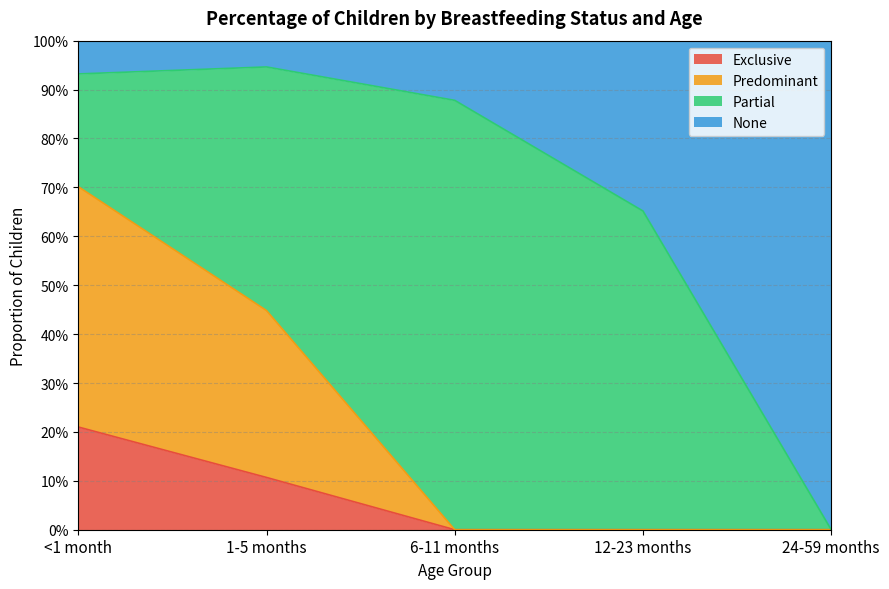

What is the difference between the maximum and minimum values in the None series?

0.9